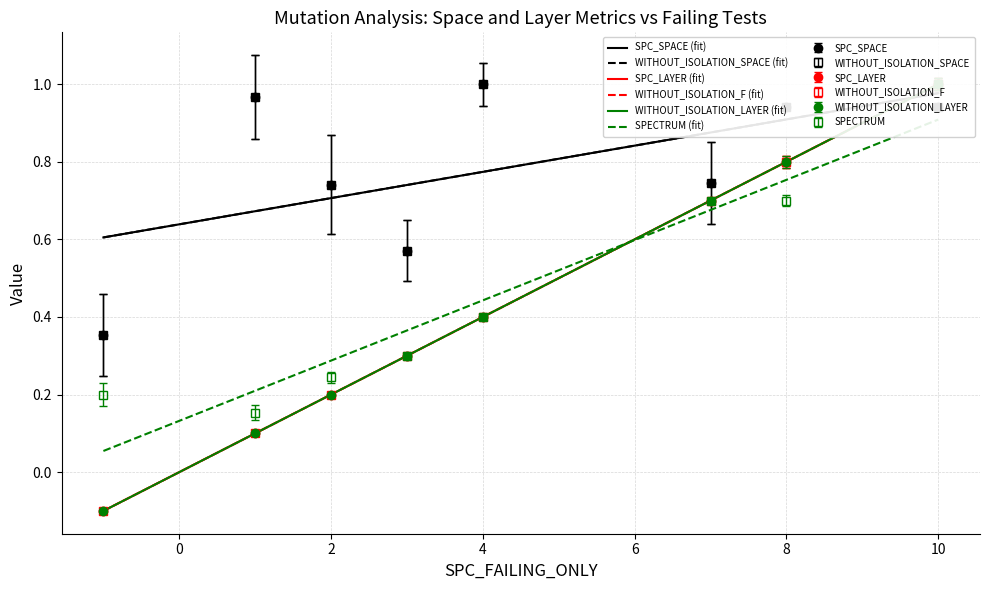

Between 10 and 0, which is larger?

10